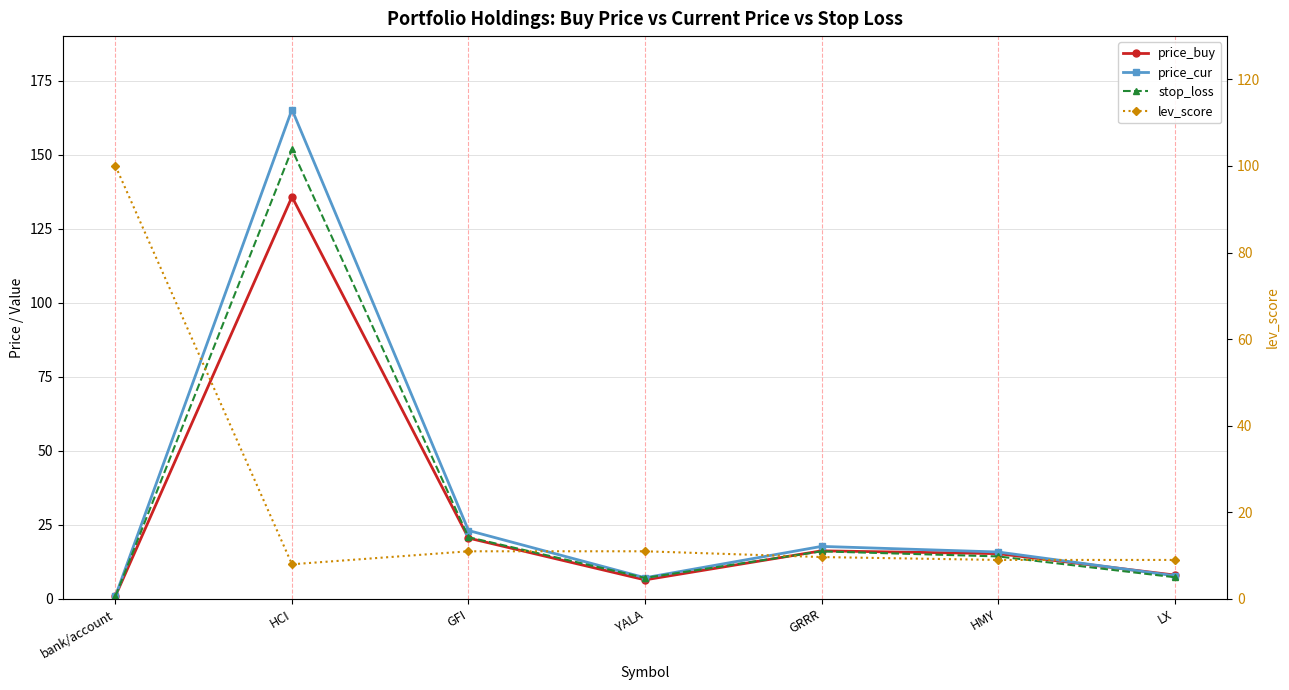

What are all the series names shown in the legend?

price_buy, price_cur, stop_loss, lev_score